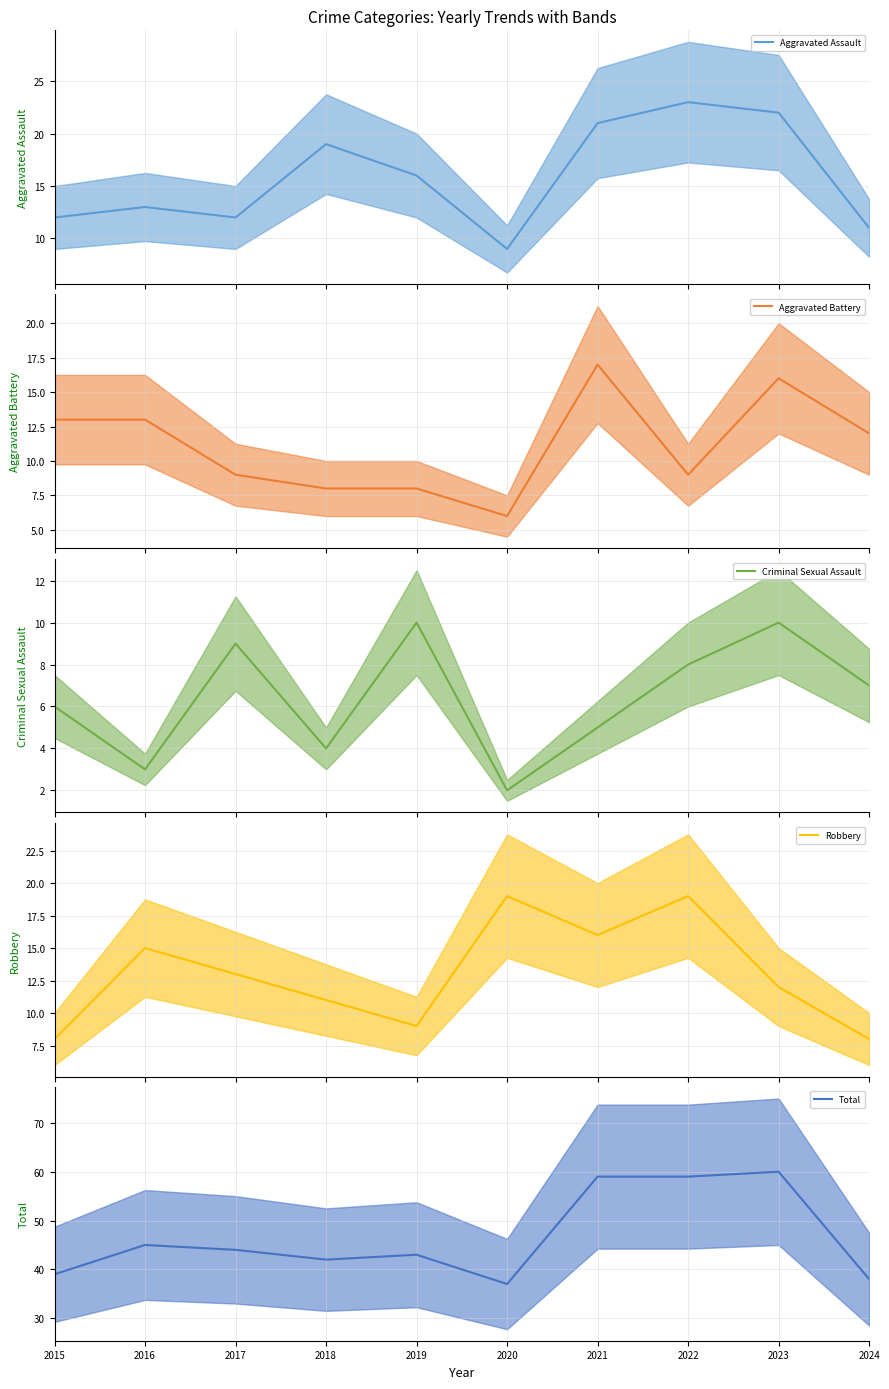

Is the value of Criminal Sexual Assault (mean) at 2015 greater than the value of Total (mean) at 2019?

No